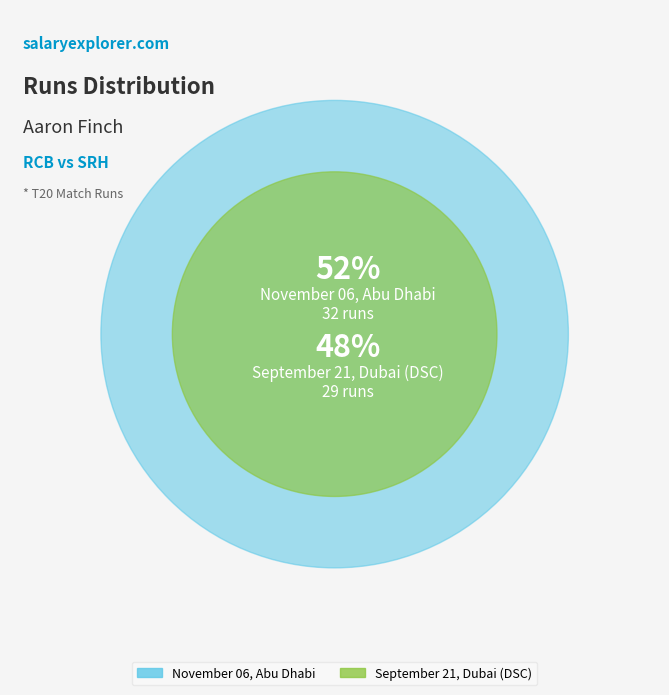

How many slices are in this pie chart?

2